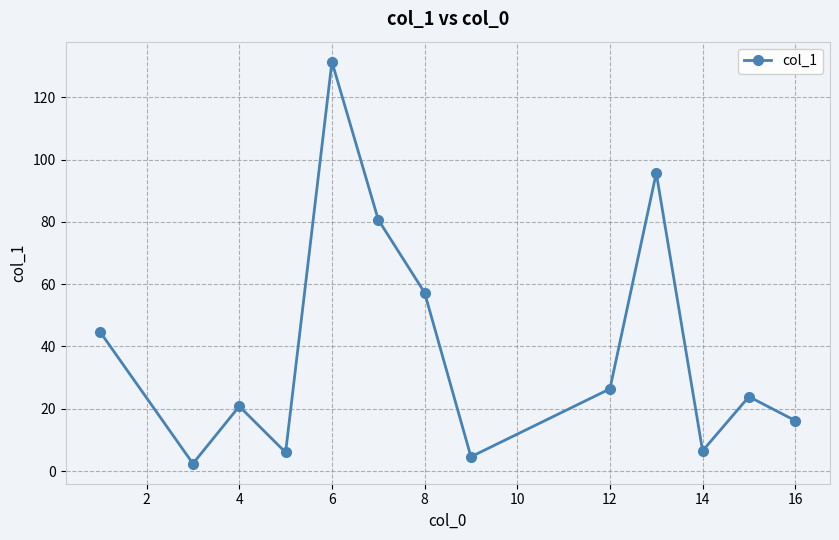

How many points are lower than both their immediate neighbors (excluding endpoints)?

4